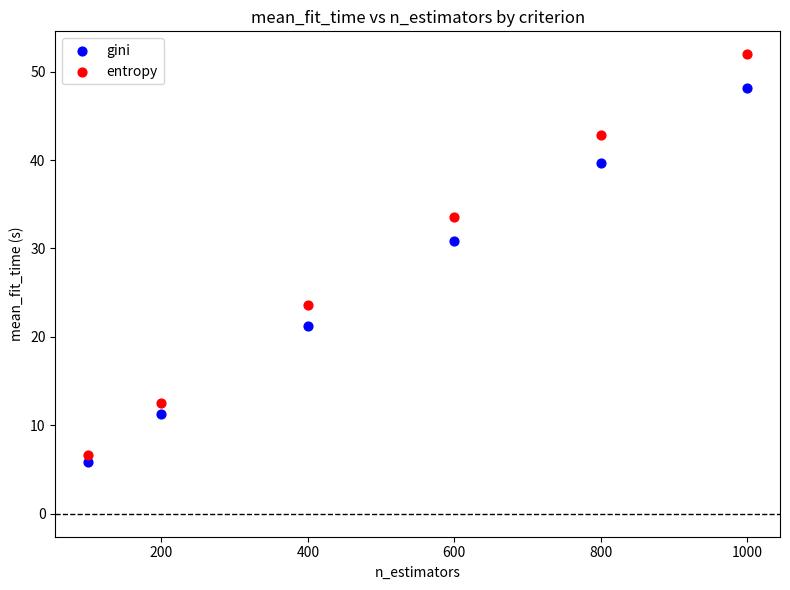

What are all the series names shown in the legend?

gini, entropy